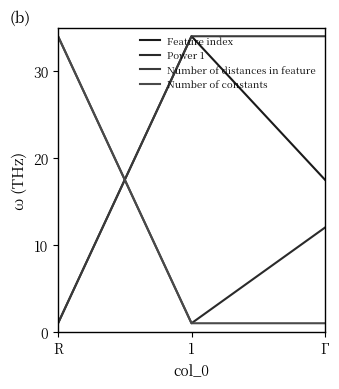

Does the chart have visible grid lines?

No